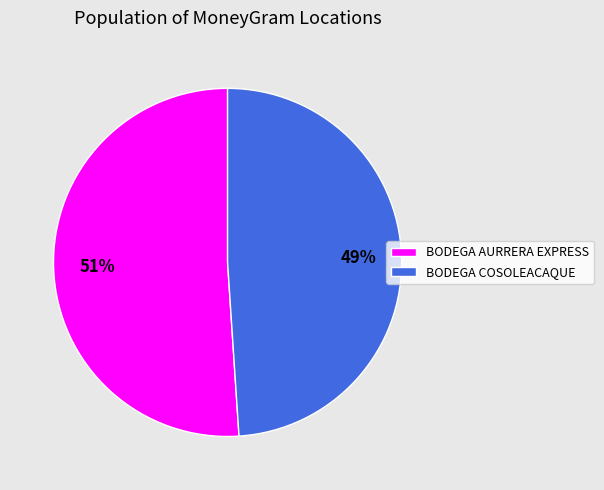

Which has a higher value, BODEGA AURRERA EXPRESS or BODEGA COSOLEACAQUE?

BODEGA AURRERA EXPRESS